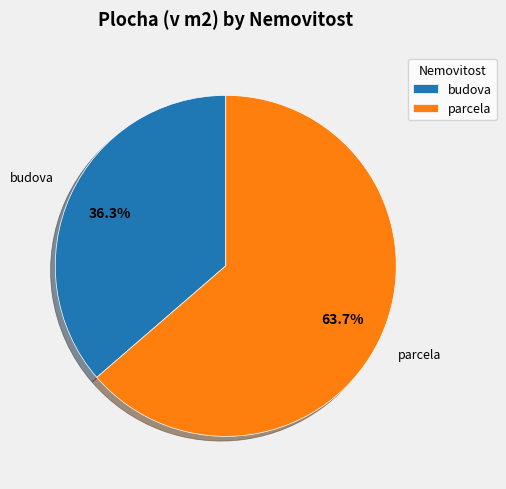

True or false: parcela accounts for 72% of the total.

False